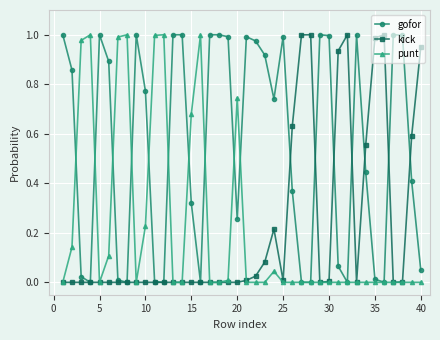

True or false: kick has more than 1 points higher than both neighbors.

True